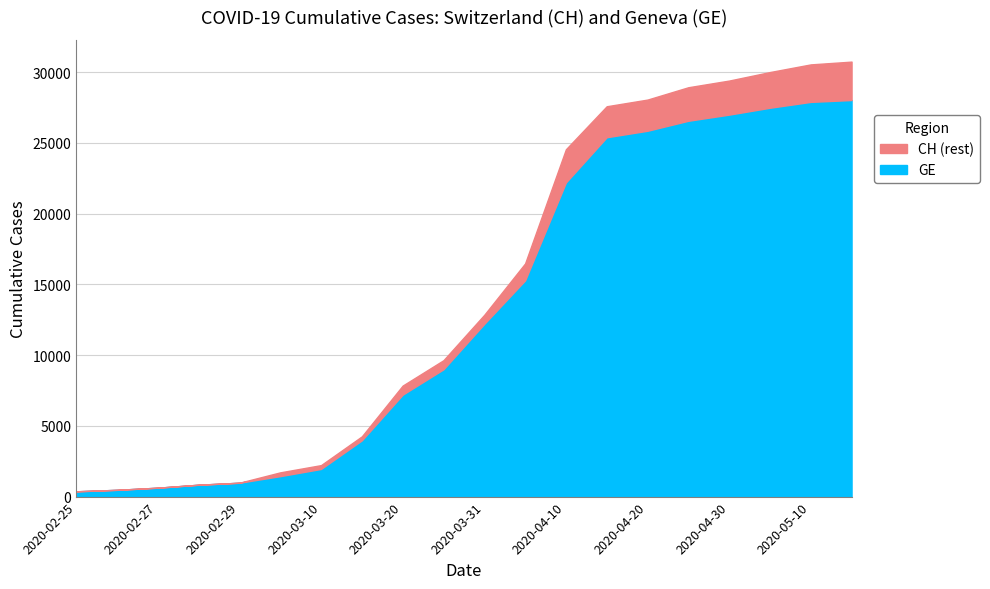

Reading left to right, what are all the values shown in this chart?

CH: 375	479	630	840	981	1715	2226	4259	7847	9642	12852	16482	24551	27591	28063	28935	29407	30009	30550	30746
GE: 375	479	630	840	981	1447	1955	3978	7205	9000	12210	15284	22203	25401	25860	26566	27000	27486	27900	28032